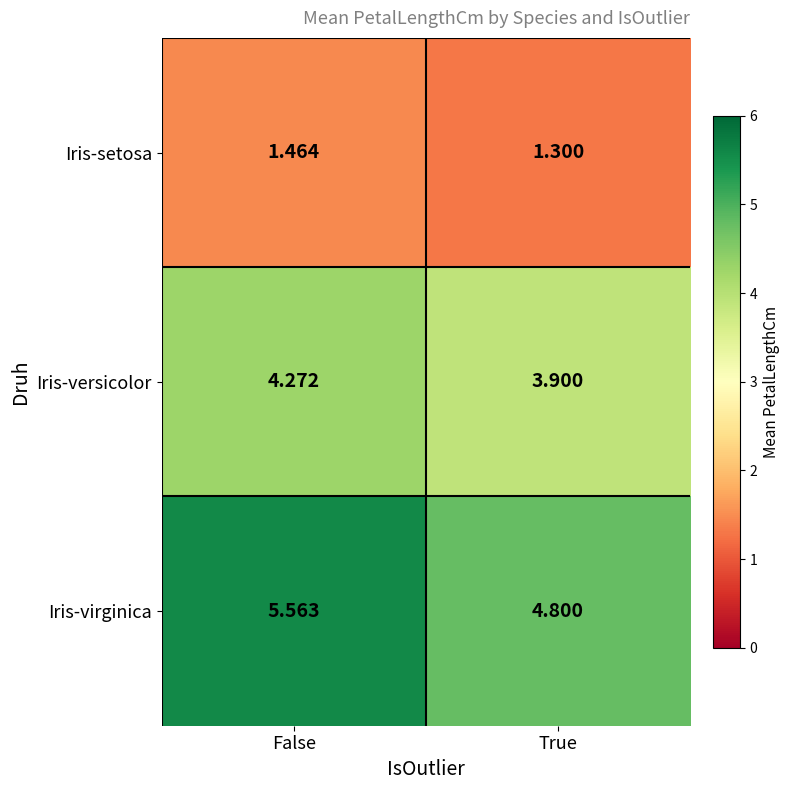

Rank the series by their maximum value, from lowest to highest.

Iris-setosa, Iris-versicolor, Iris-virginica